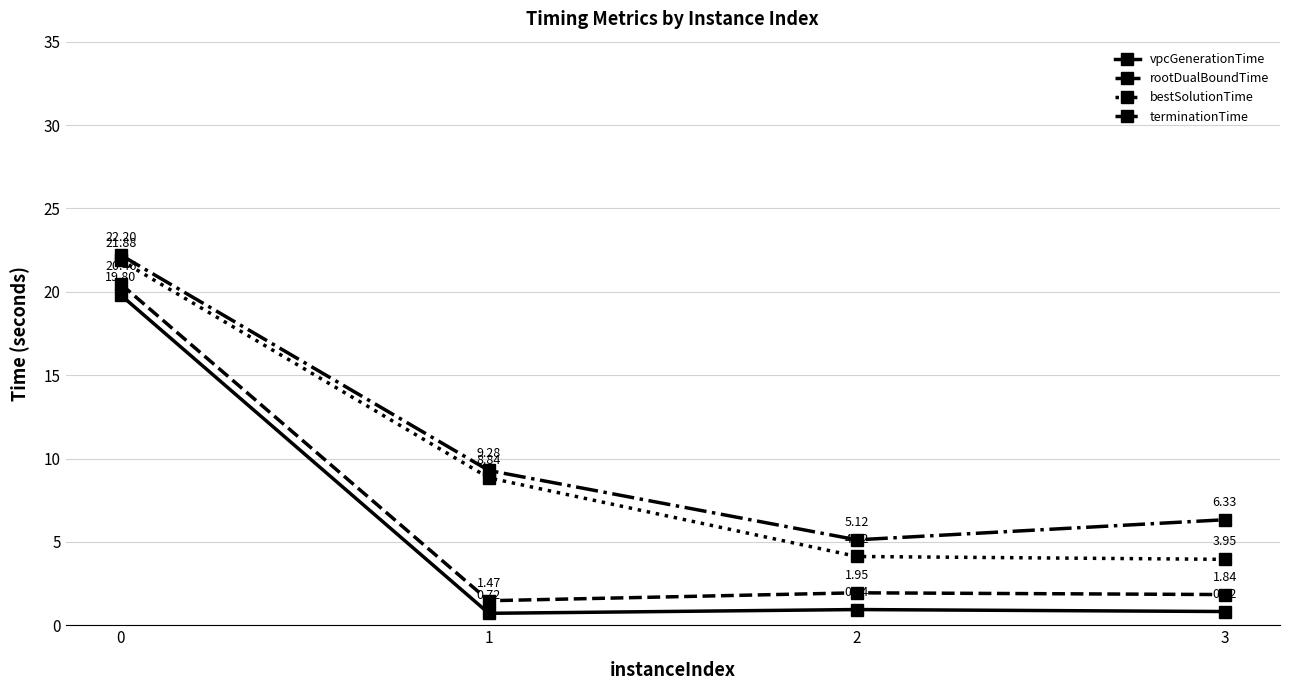

True or false: vpcGenerationTime and rootDualBoundTime intersect in this chart.

False